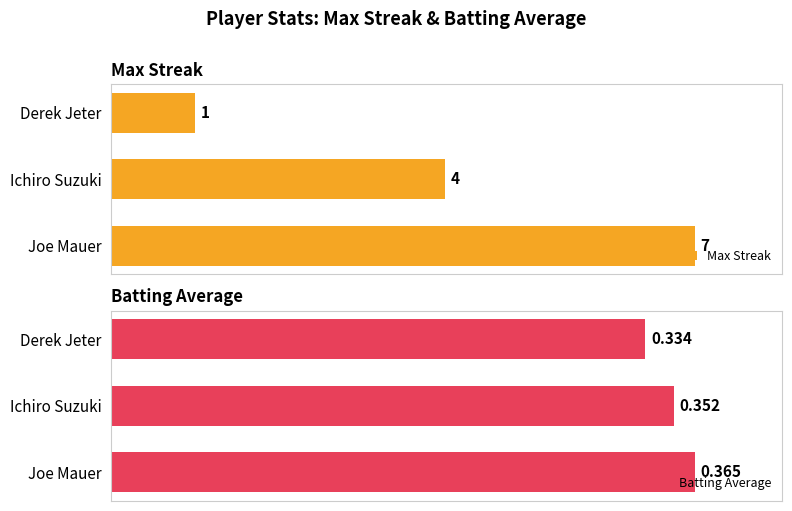

Where is Batting Average nearest to the value 0?

Derek Jeter